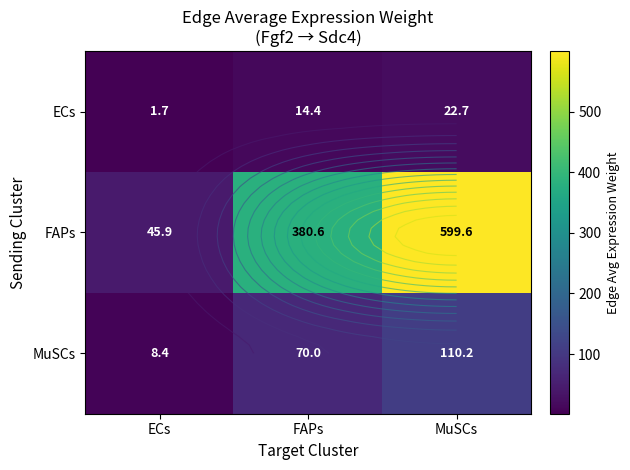

How many values in the ECs series are below 14?

1